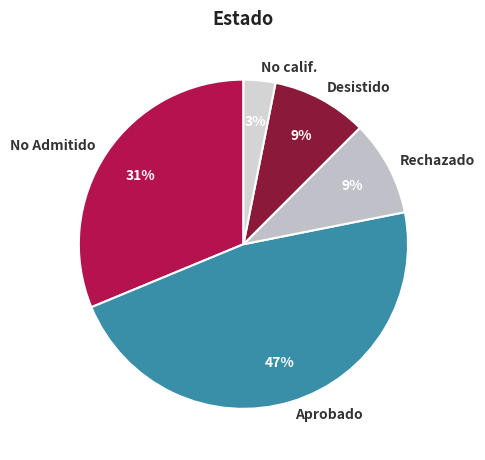

The Rechazado slice represents 16% of the pie. True or false?

False